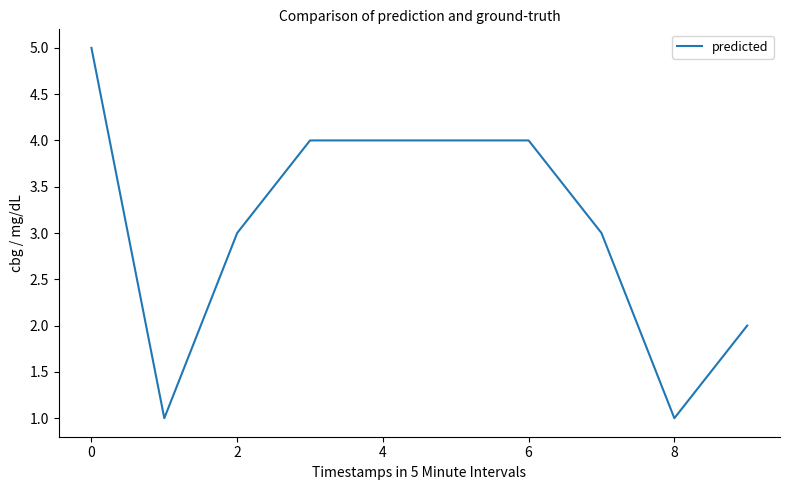

What is the difference between the second highest and minimum values?

3